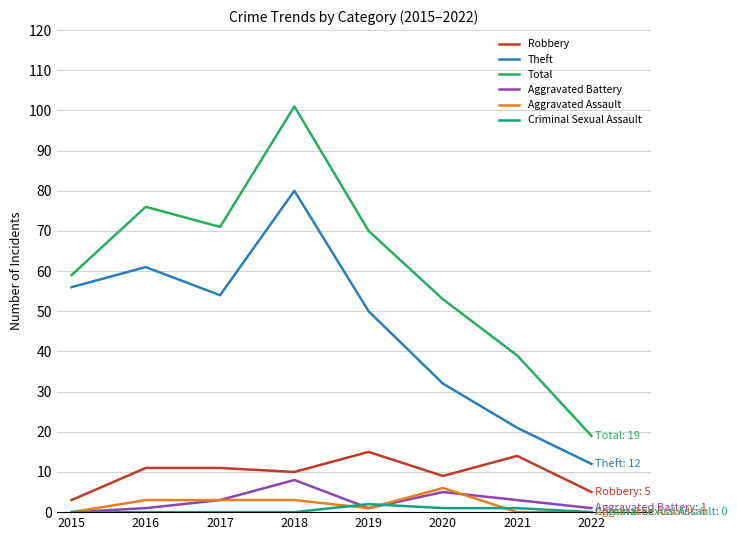

The Total series shows 16 at 2021. True or false?

False